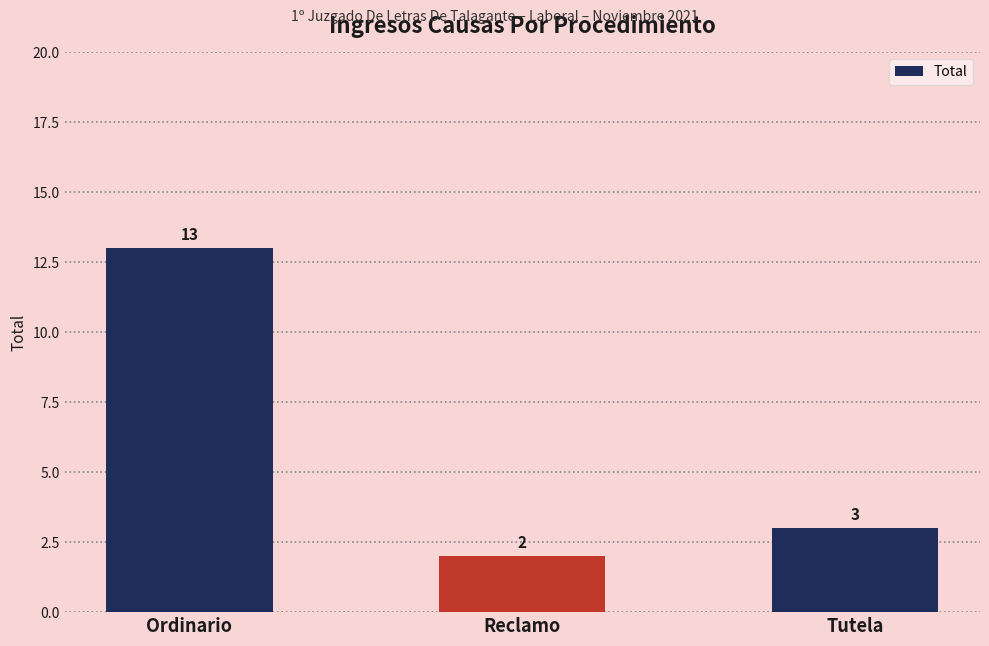

What is the difference between the maximum and second lowest values?

10